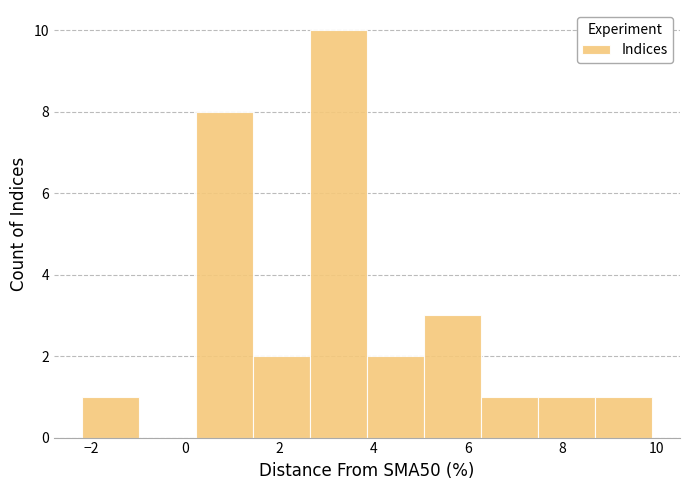

Reading left to right, list every bar in this chart as the range it spans on the x-axis followed by its height. Neither the bar edges nor the heights are printed on the chart, so give them approximately, as read against the axes.

-2.2 to -1.0: 1
-1.0 to 0.2: 0
0.2 to 1.4: 8
1.4 to 2.6: 2
2.6 to 3.8: 10
3.8 to 5.0: 2
5.0 to 6.2: 3
6.2 to 7.4: 1
7.4 to 8.6: 1
8.6 to 9.8: 1